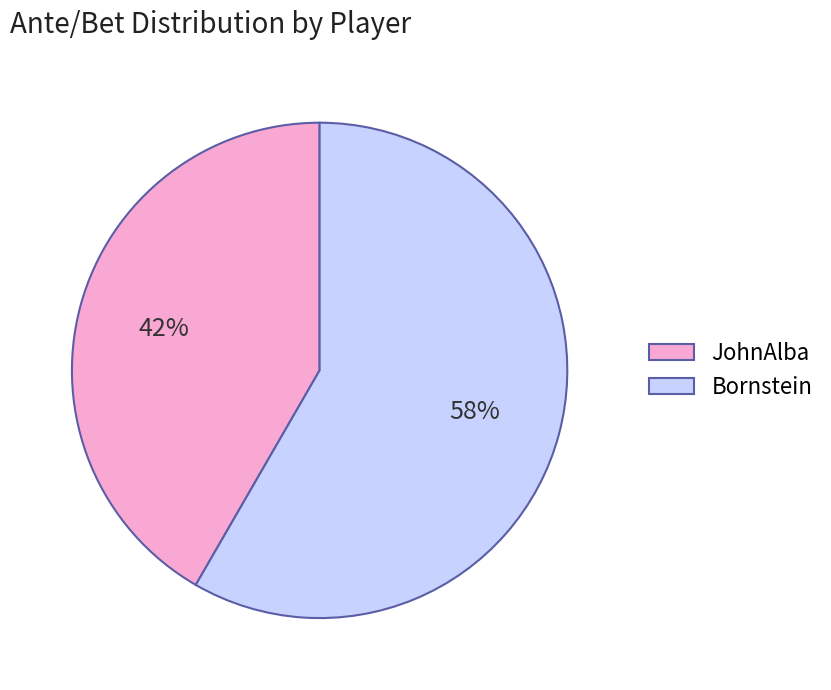

What percentage is the Bornstein slice, to the nearest percent?

58%